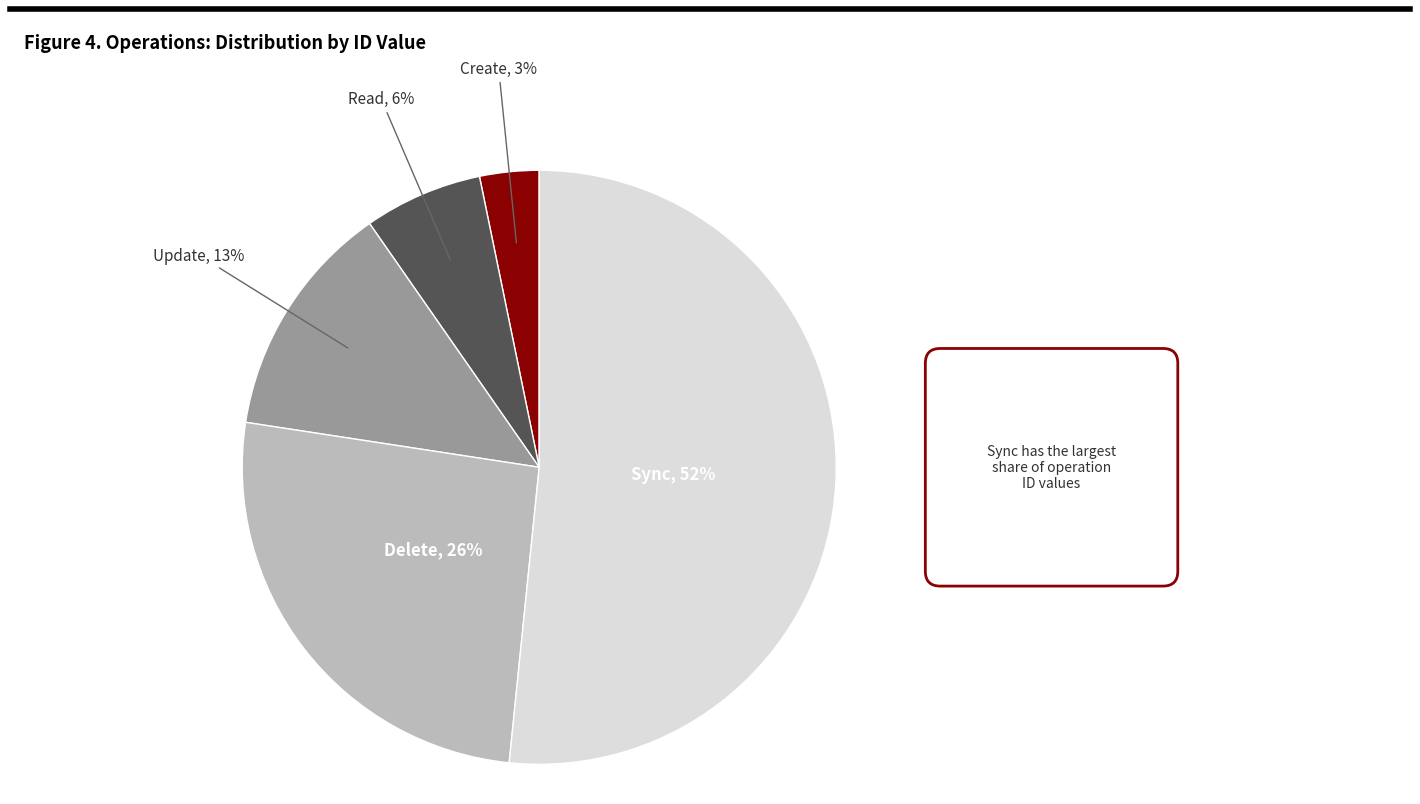

To the nearest percent, what is the average slice percentage?

20%